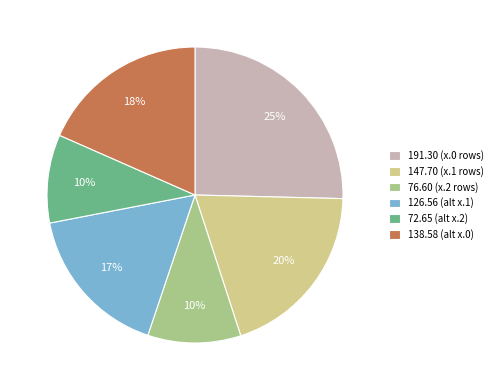

Is there a majority slice in this chart?

No